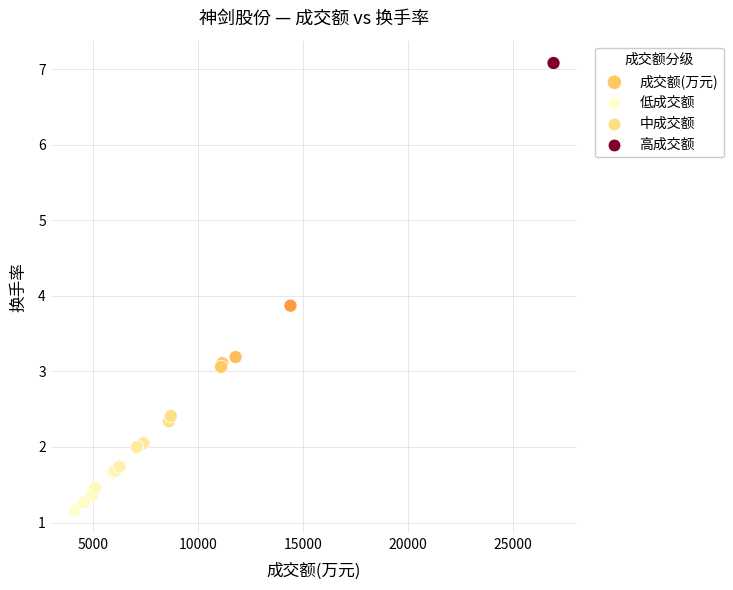

What Y value in the scatter plot is closest to 4?

3.9